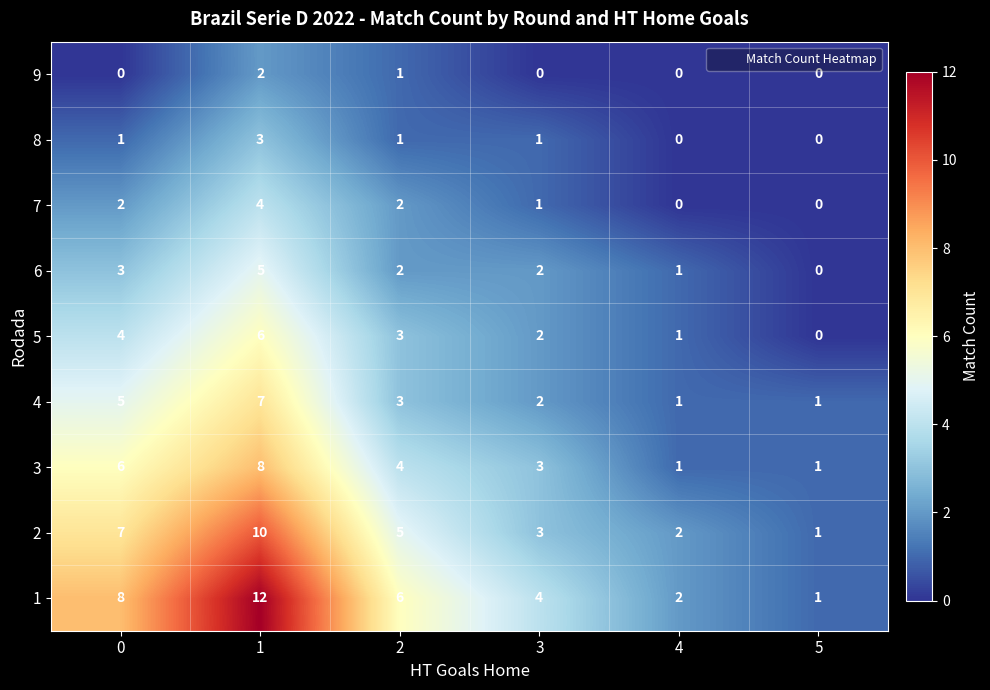

What is the maximum value for 2?

10